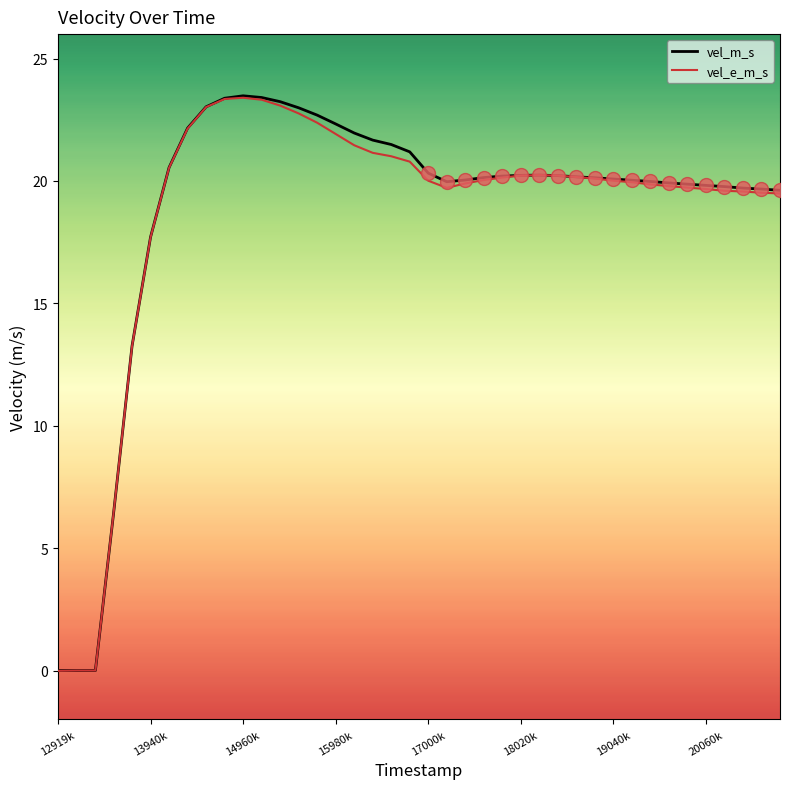

Which series has the widest spread of values?

vel_m_s